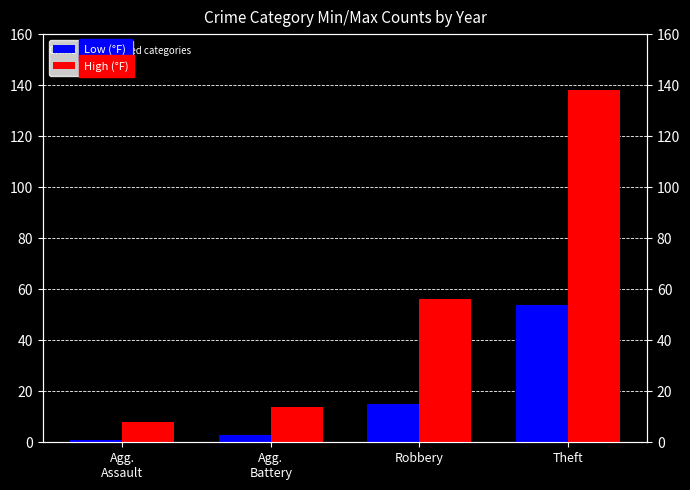

Reading left to right, extract all data points from this chart.

Low (°F): Agg.
Assault=1	Agg.
Battery=3	Robbery=15	Theft=54
High (°F): Agg.
Assault=8	Agg.
Battery=14	Robbery=56	Theft=138